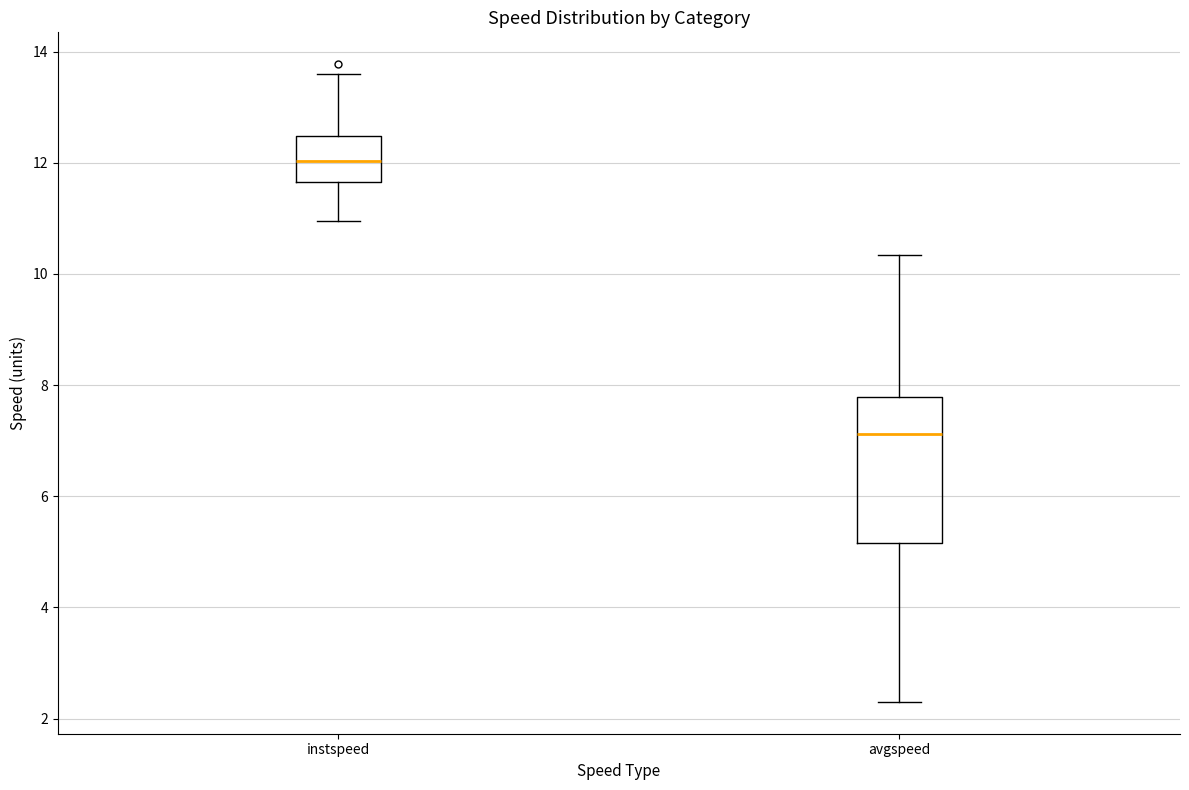

Which box is the tallest, from its lower edge to its upper edge?

avgspeed